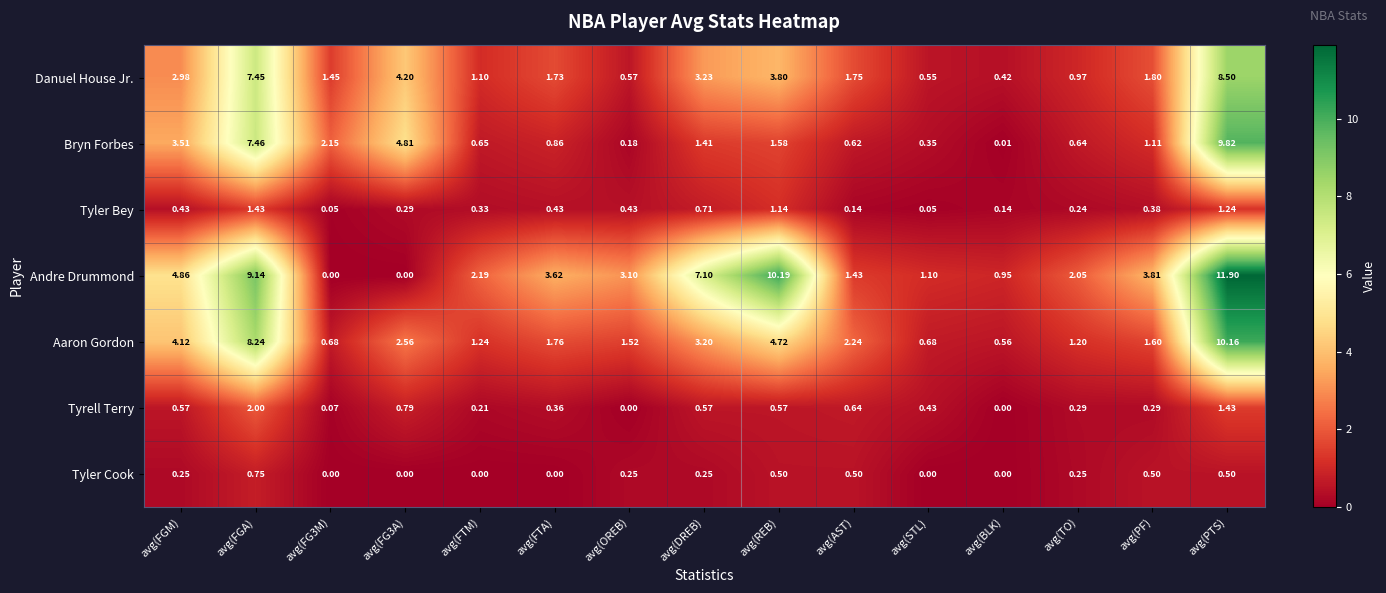

At avg(TO), list the series in order from largest to smallest.

Andre Drummond, Aaron Gordon, Danuel House Jr., Bryn Forbes, Tyrell Terry, Tyler Cook, Tyler Bey